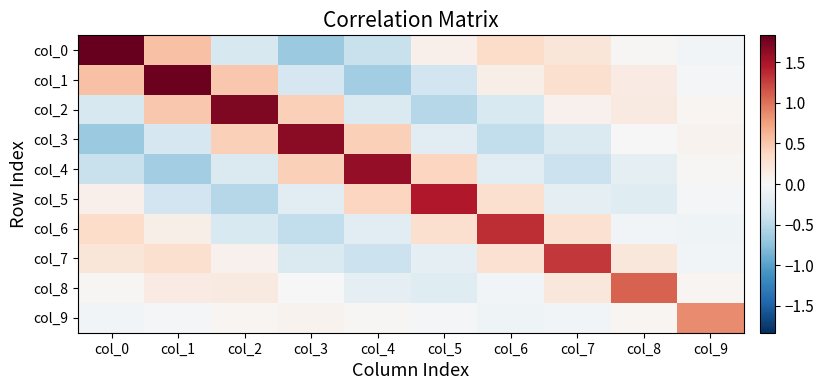

At which category is the sum across all series the highest?

col_1